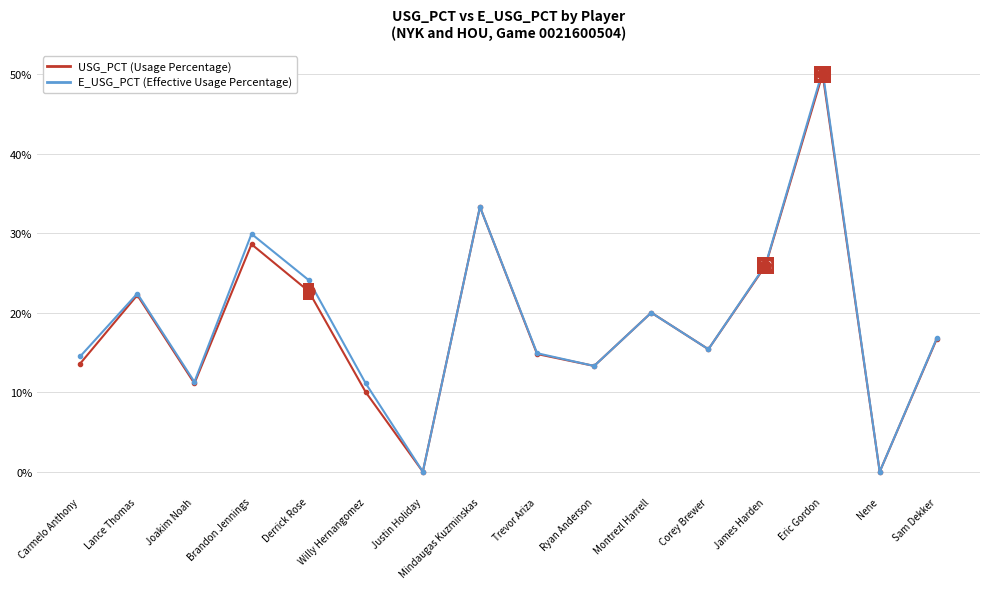

Does the chart have visible grid lines?

Yes